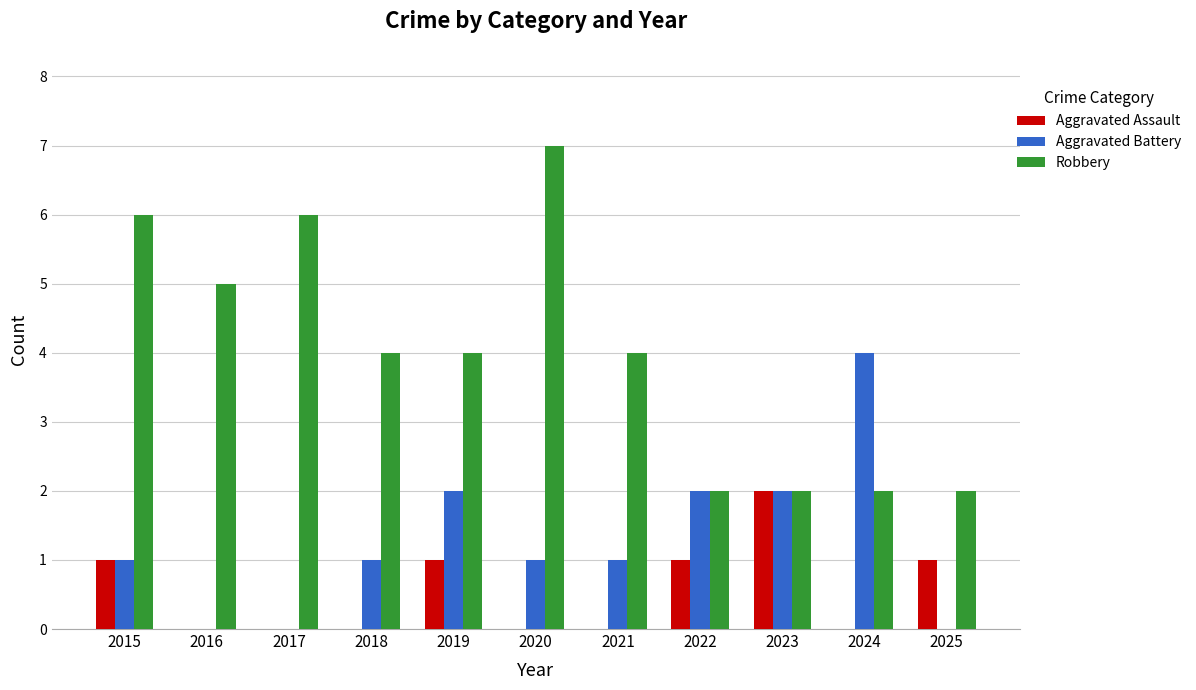

The Aggravated Assault series shows 1 at 2025. True or false?

True